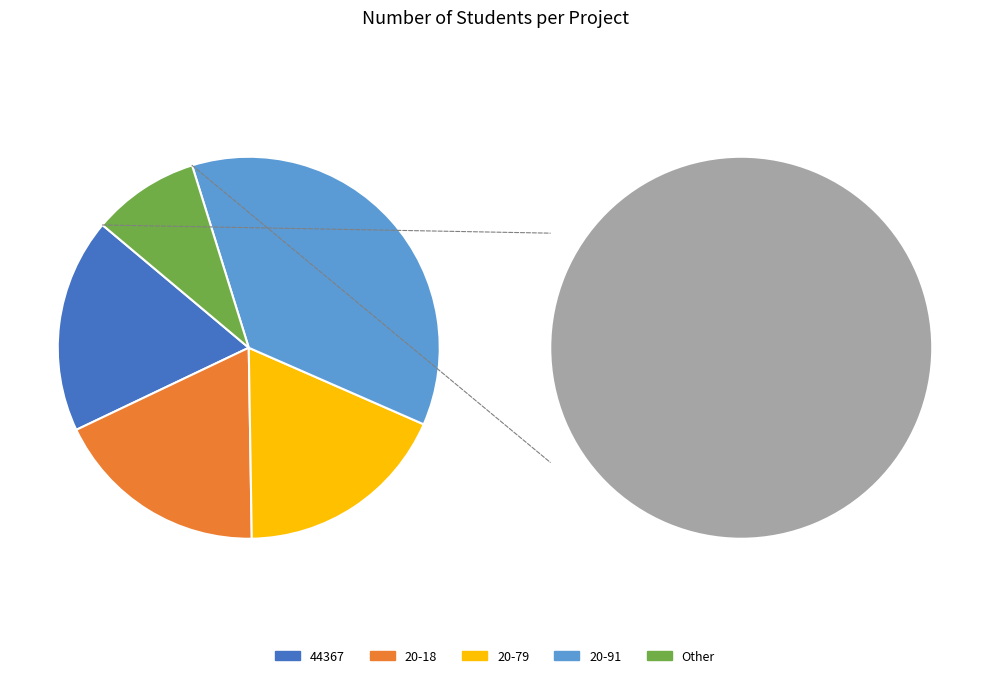

Approximately how many times larger is the value at 20-79 compared to 20-91?

0.5